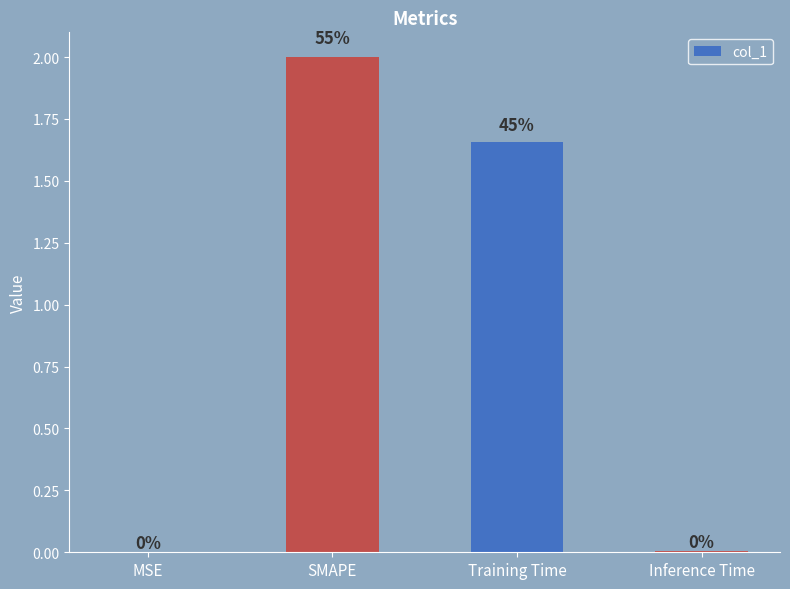

Is it true that the value at Training Time is 3.0?

False